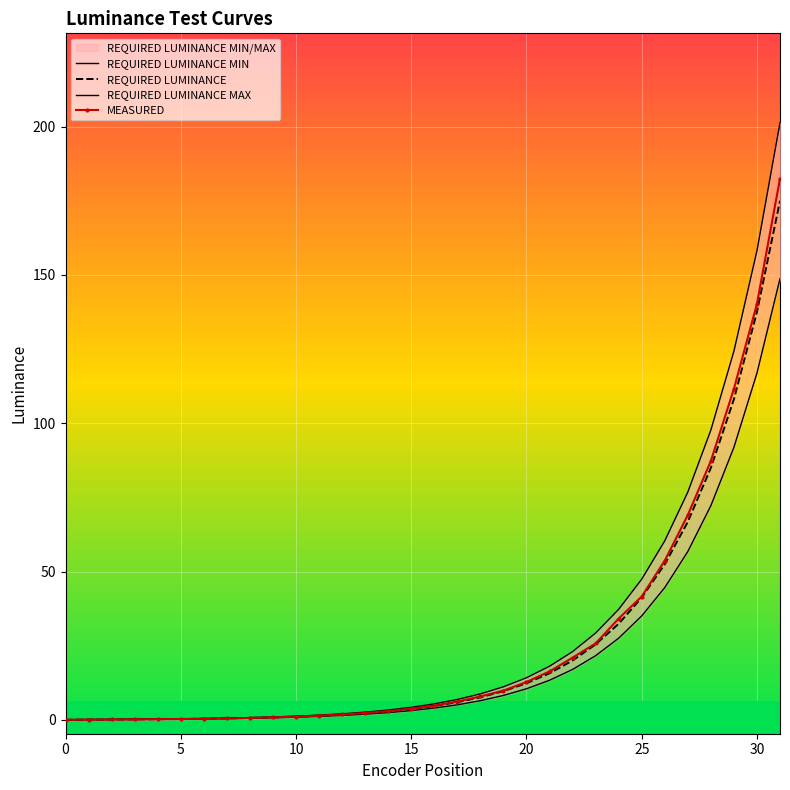

Rank the series at 19 from lowest to highest value.

REQUIRED LUMINANCE MIN, REQUIRED LUMINANCE, MEASURED, REQUIRED LUMINANCE MAX